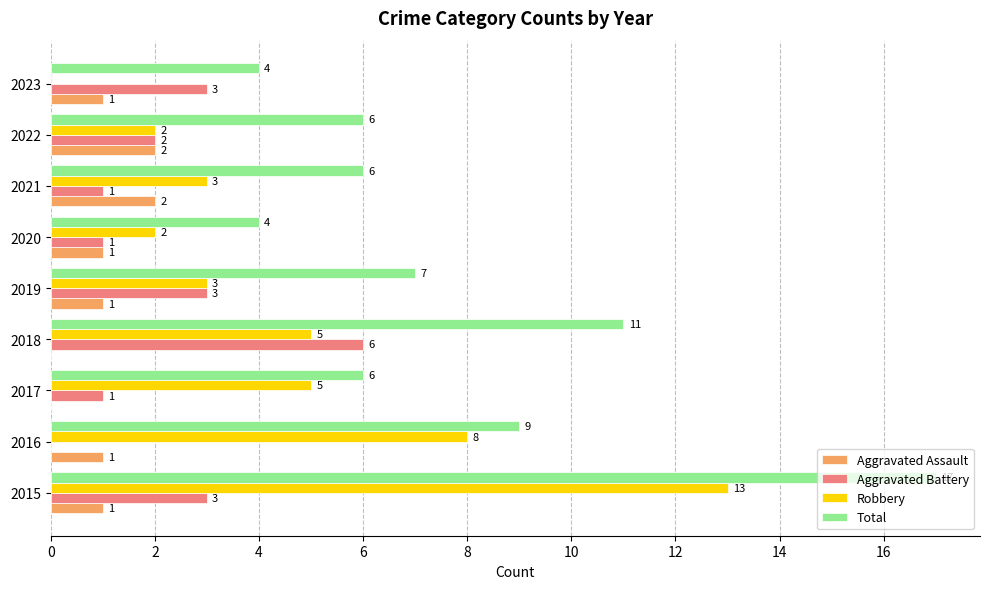

What is the sum of all Aggravated Assault values?

9